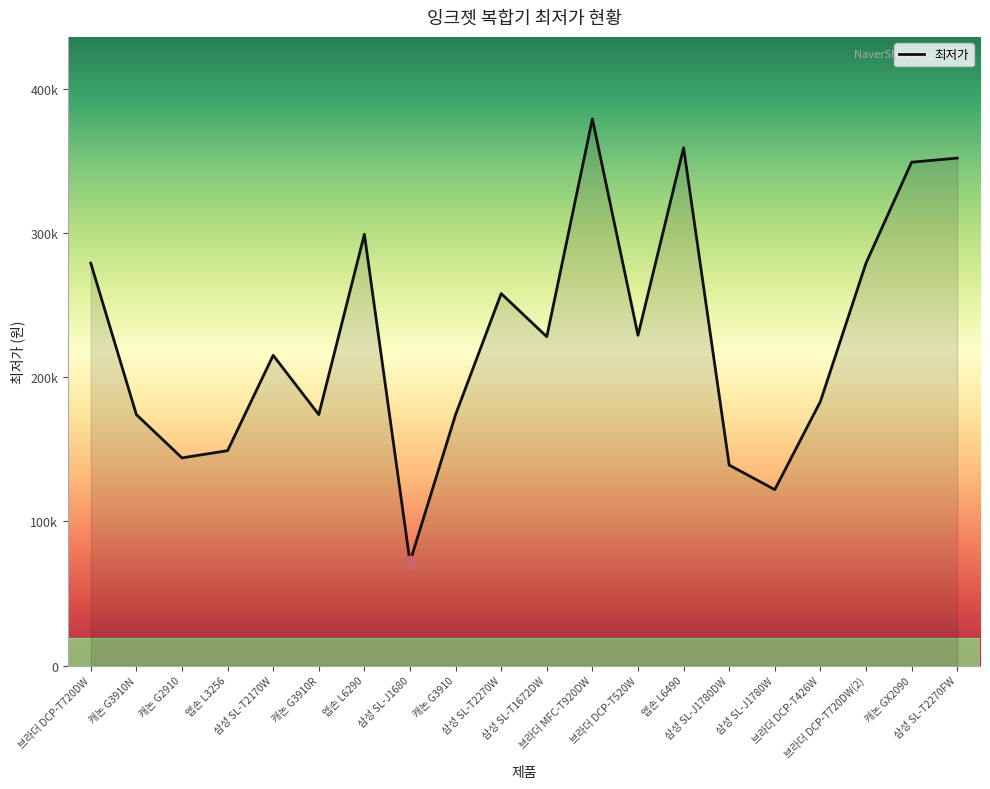

Approximately how many times larger is the value at 브라더 DCP-T426W compared to 삼성 SL-J1780DW?

1.3